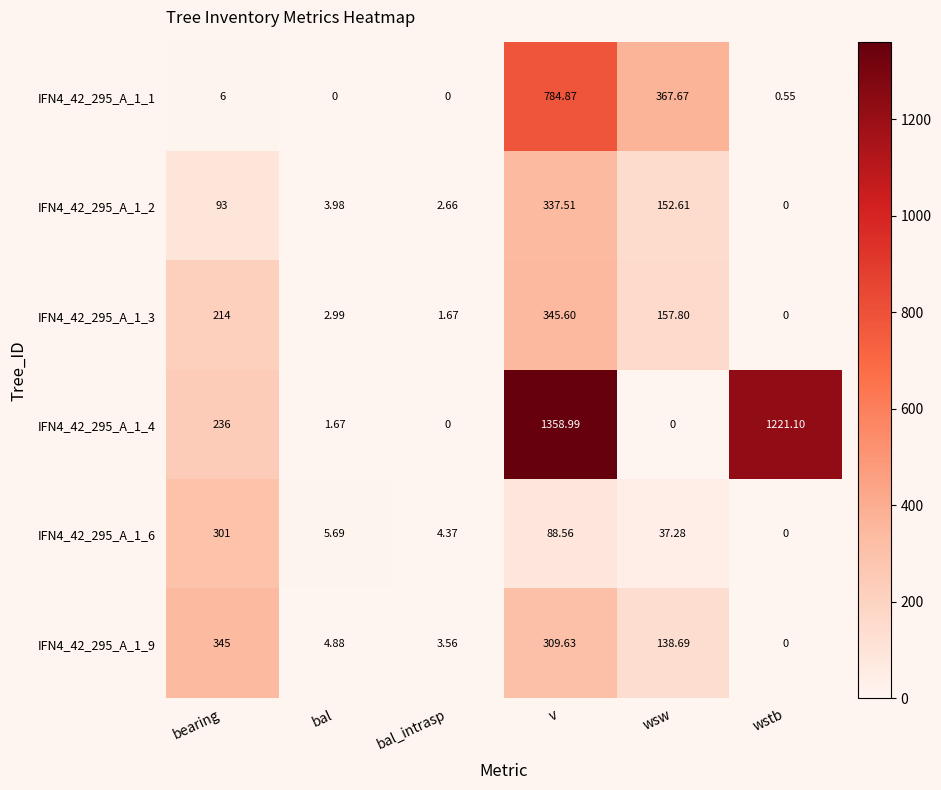

At which category is the sum across all series the highest?

v